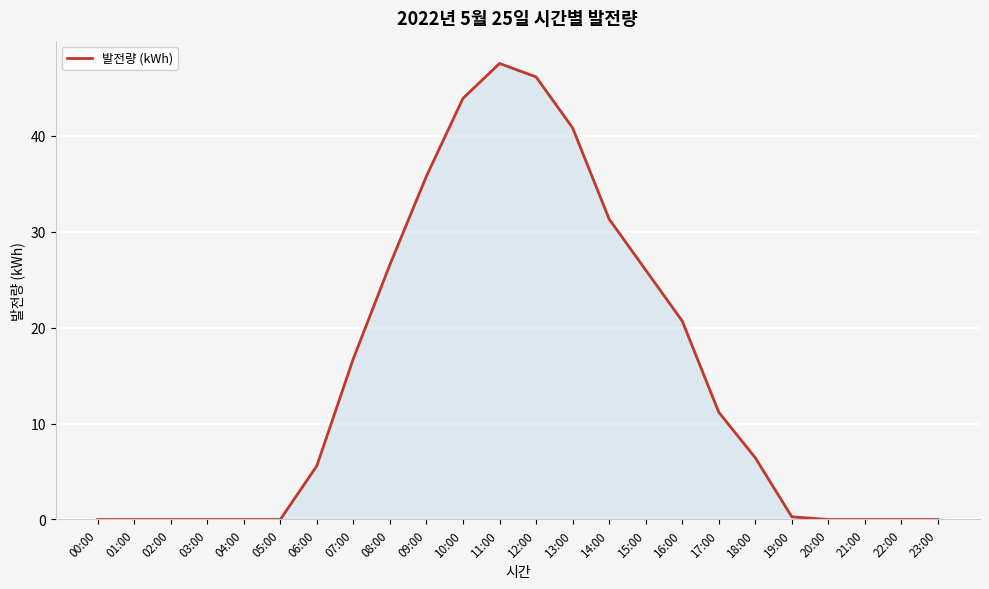

Approximately how many times larger is the value at 16:00 compared to 08:00?

0.8